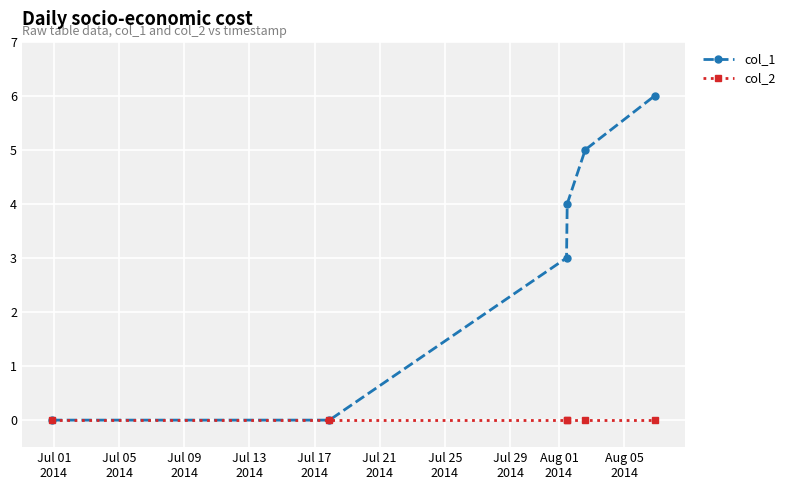

Does the chart display data point markers on the line(s)?

Yes